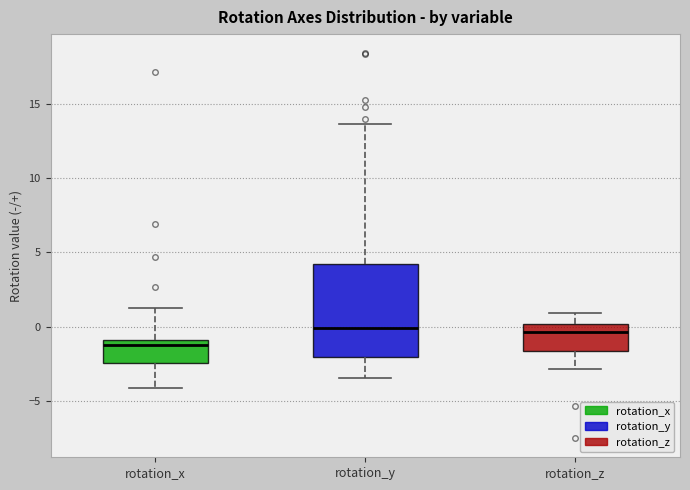

Which box is the tallest, from its lower edge to its upper edge?

rotation_y